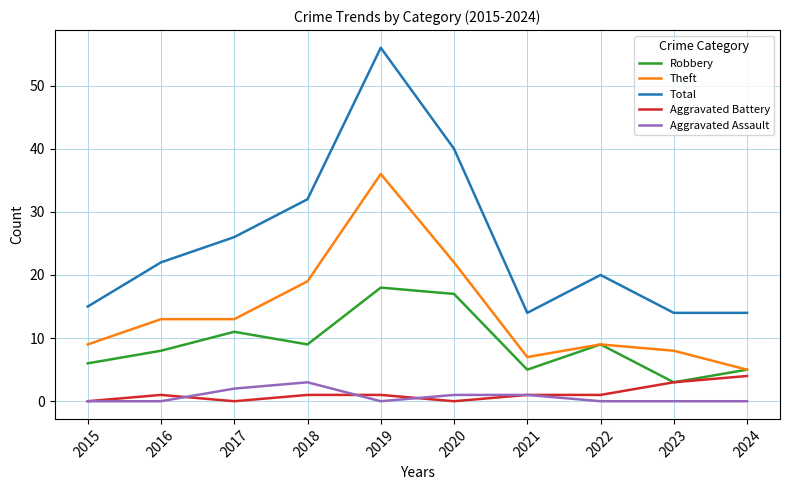

Which series has the widest spread of values?

Total